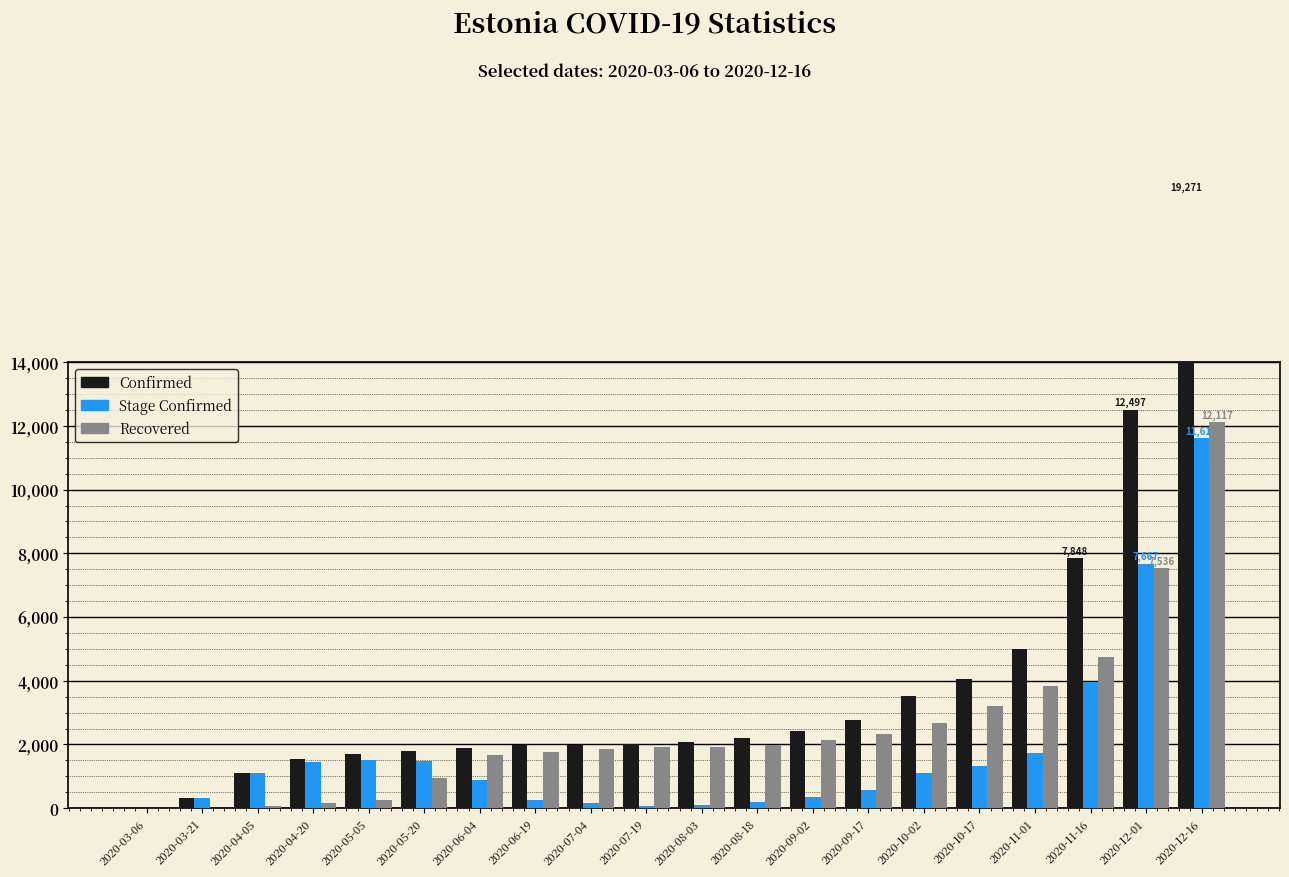

How many series are shown in this chart?

3